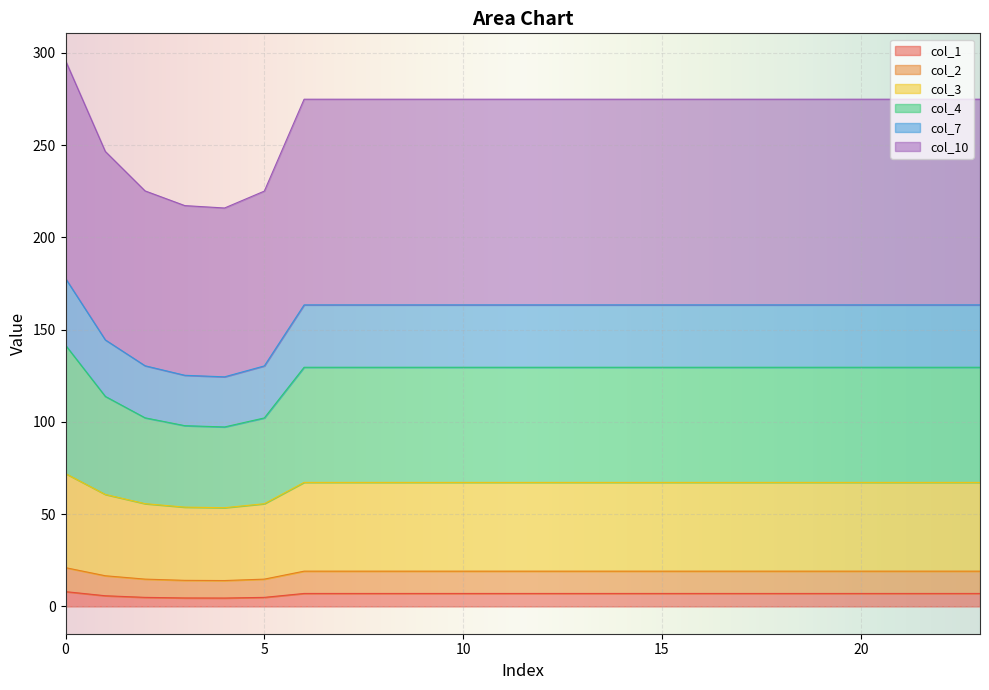

True or false: col_2 and col_10 cross at least once.

False